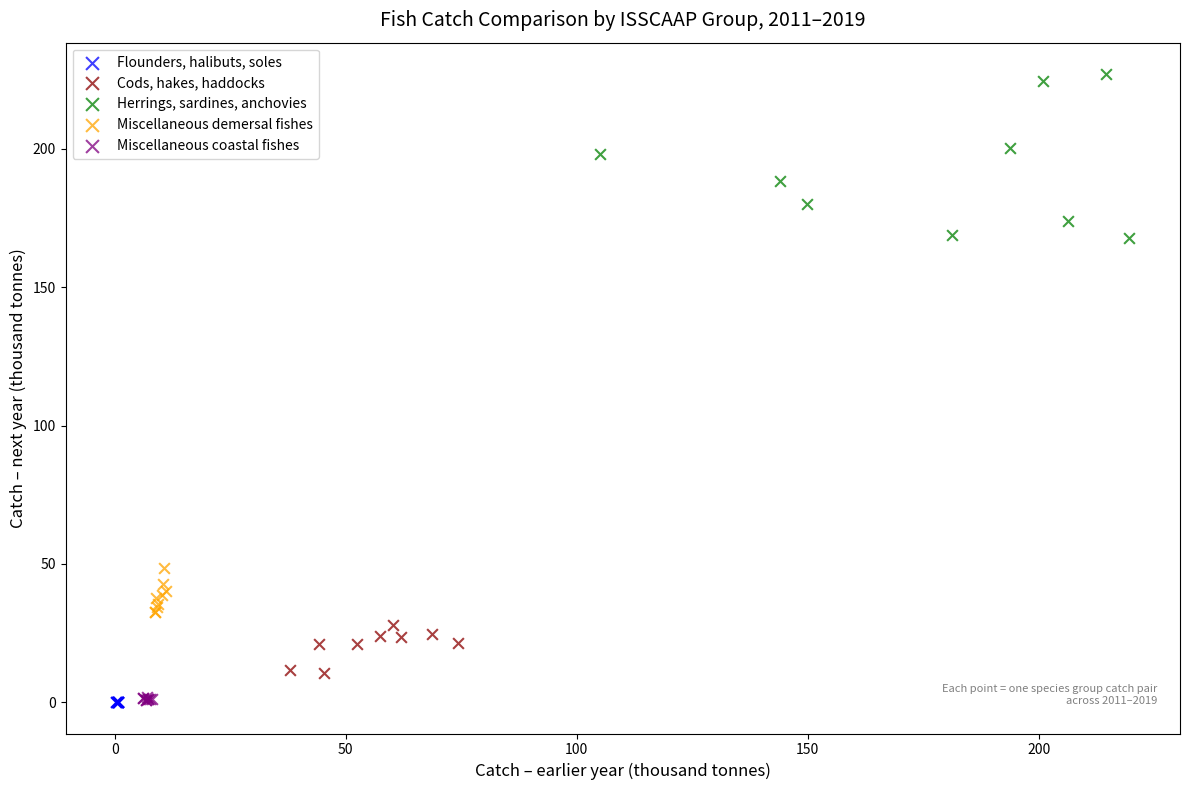

Which series contains the highest Y value?

Herrings, sardines, anchovies